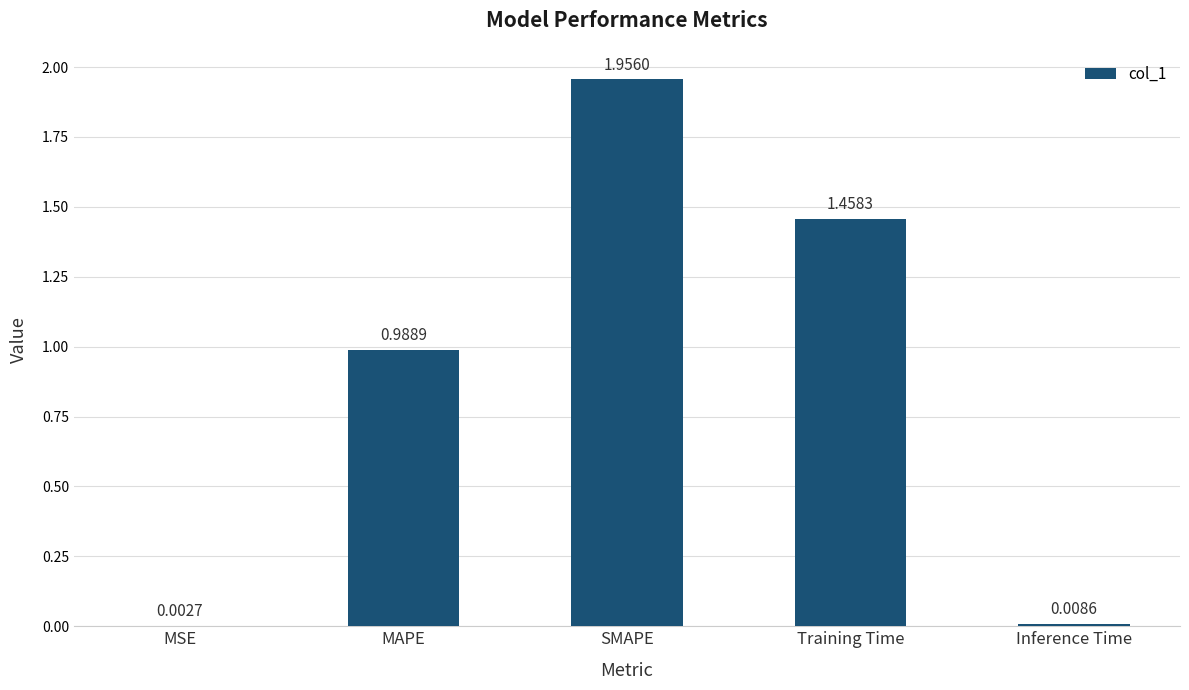

Which has a higher value, Inference Time or MSE?

Inference Time